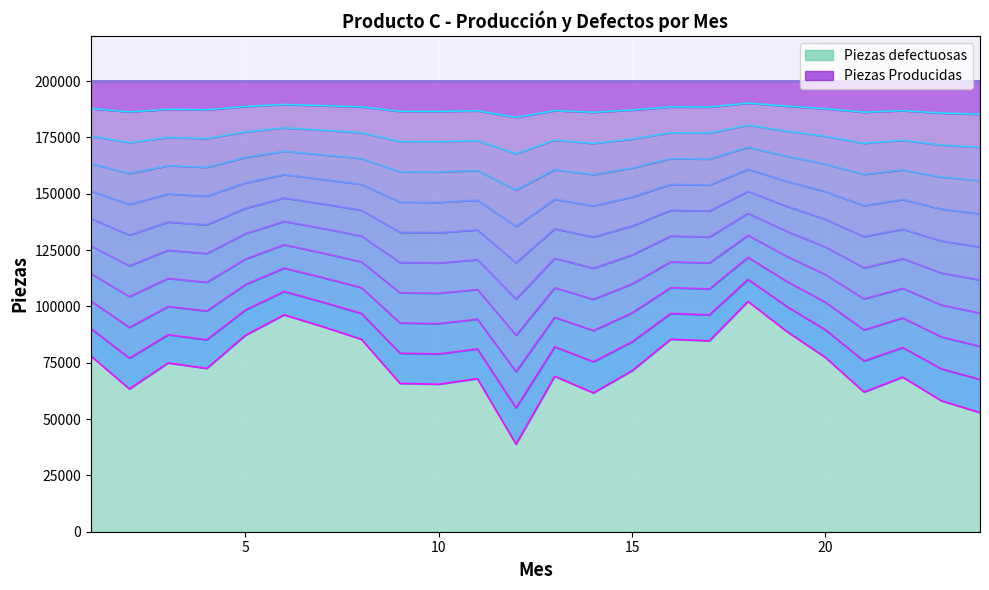

How many interior local peaks (higher than both neighbors) does the data have?

7